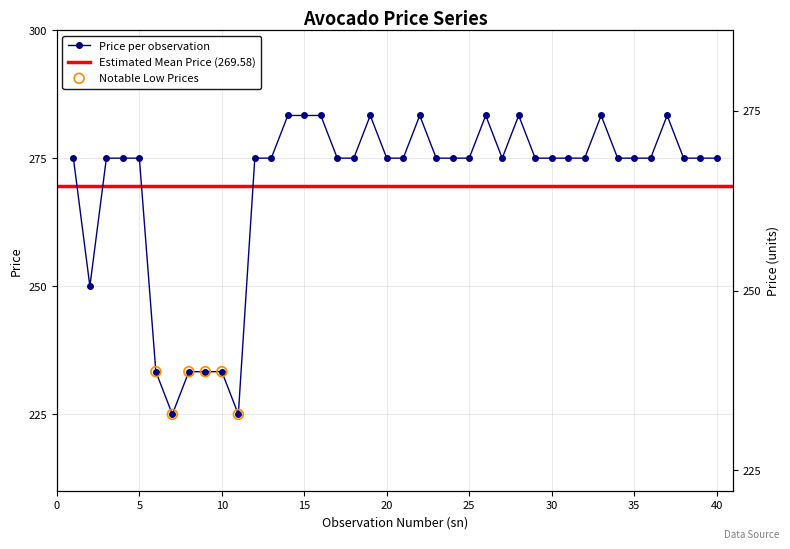

Approximately how many times larger is the value at 14 compared to 6?

1.2